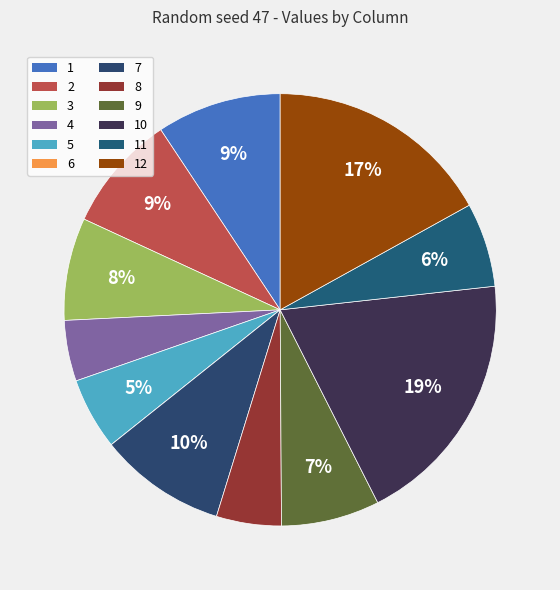

Which category has the smallest portion of the pie?

6